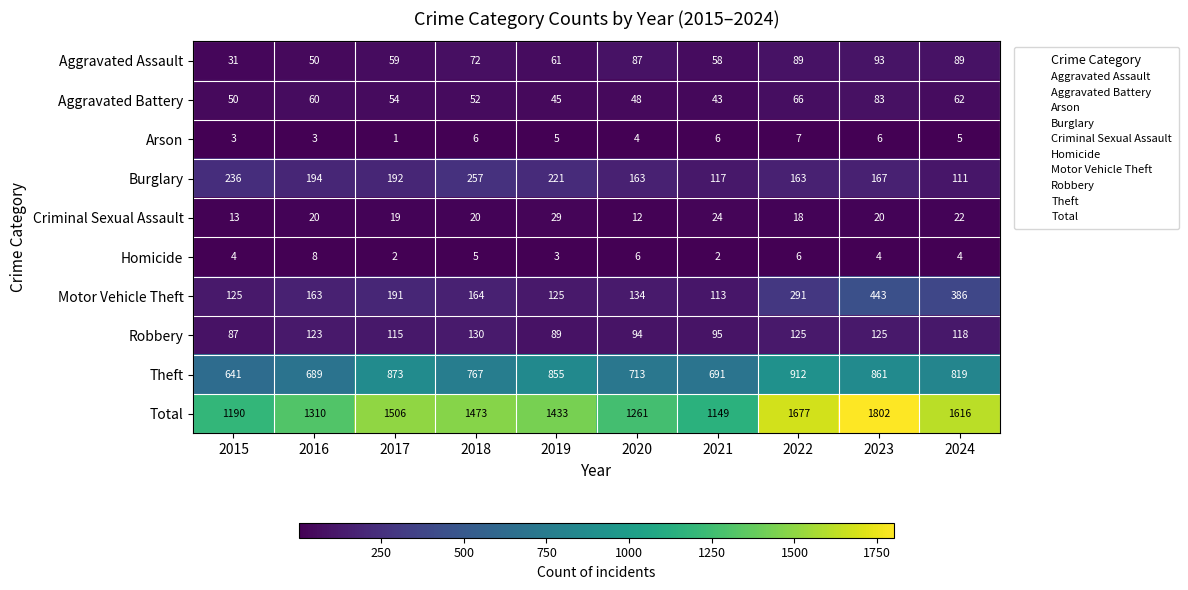

The Robbery series shows 25 at 2021. True or false?

False